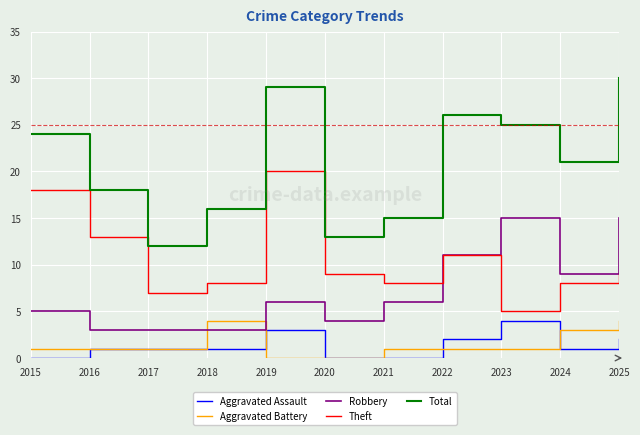

What is the highest value of the Robbery series?

15